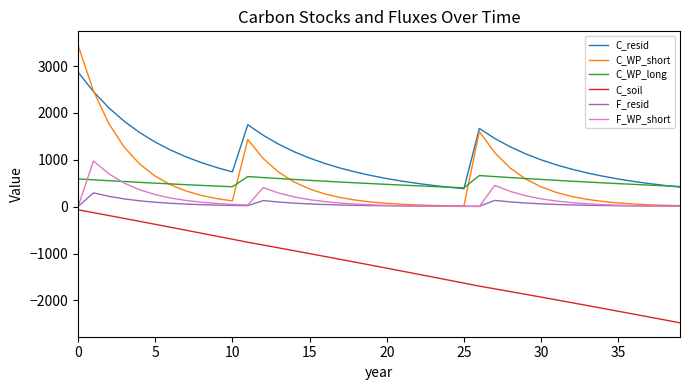

Which series has the widest spread of values?

C_WP_short